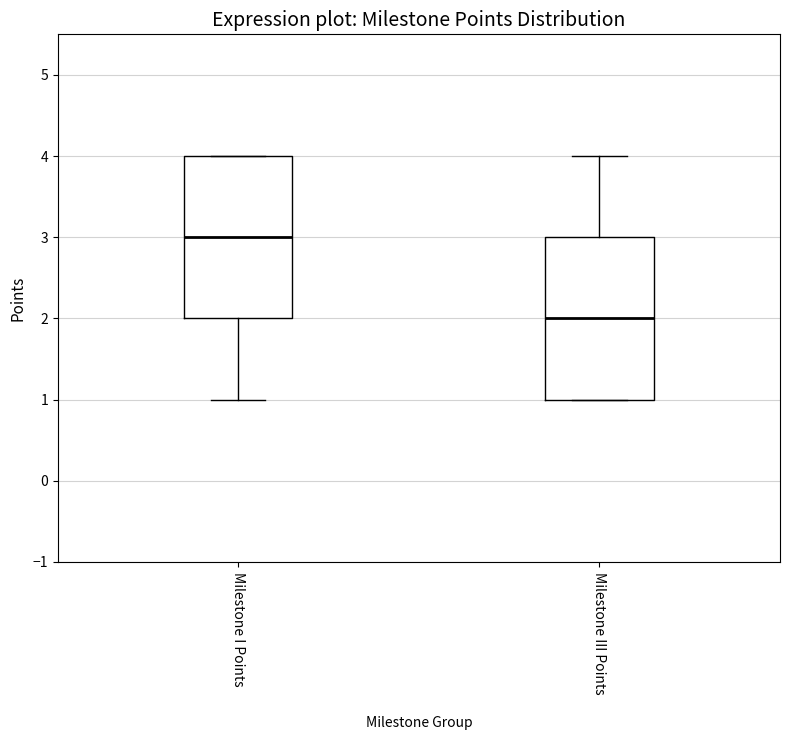

Where is the upper edge of the box for Milestone I Points on the y-axis? The values are not printed on the chart, so give them approximately, as read against the axis.

4